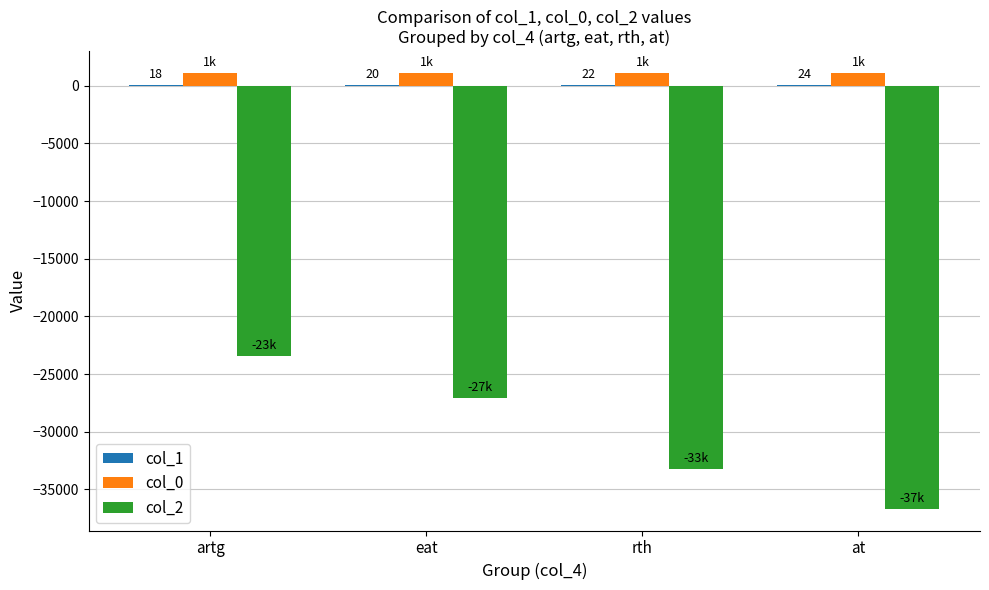

At which category is the sum across all series the highest?

artg